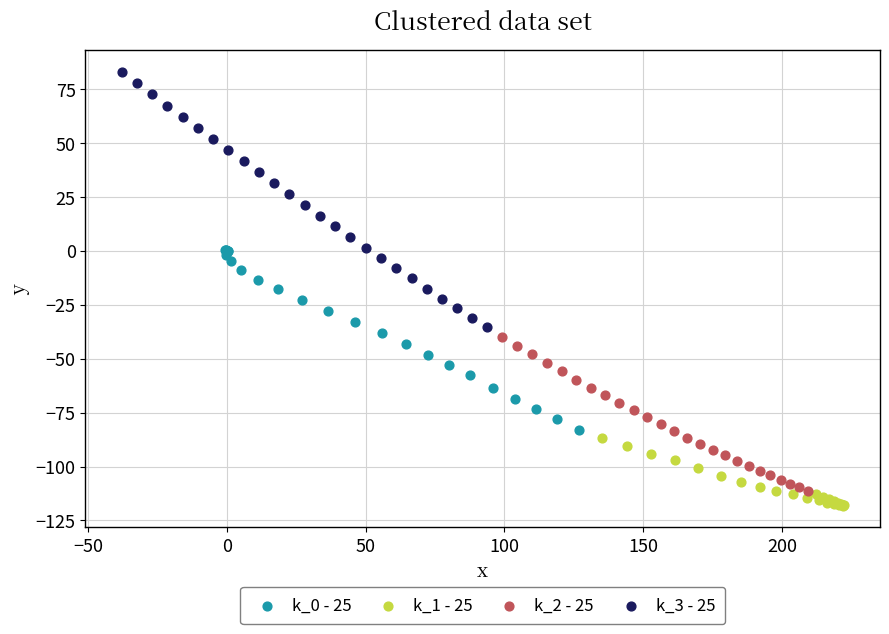

Which series has the largest Y range (max minus min)?

k_3 - 25